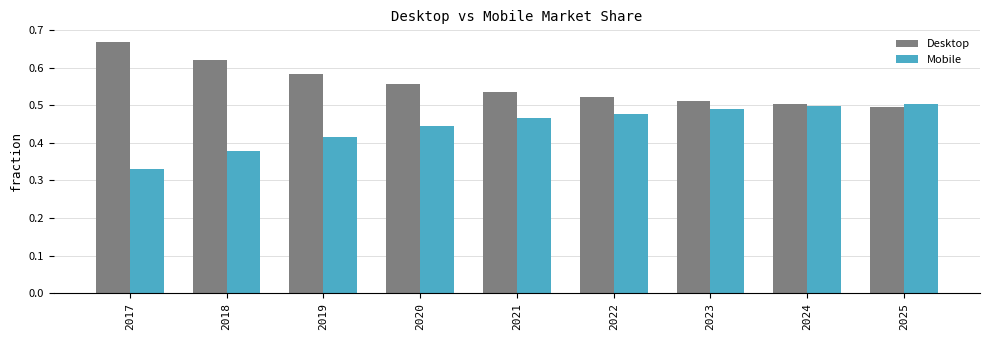

What is the total value across all series at 2024?

1.0